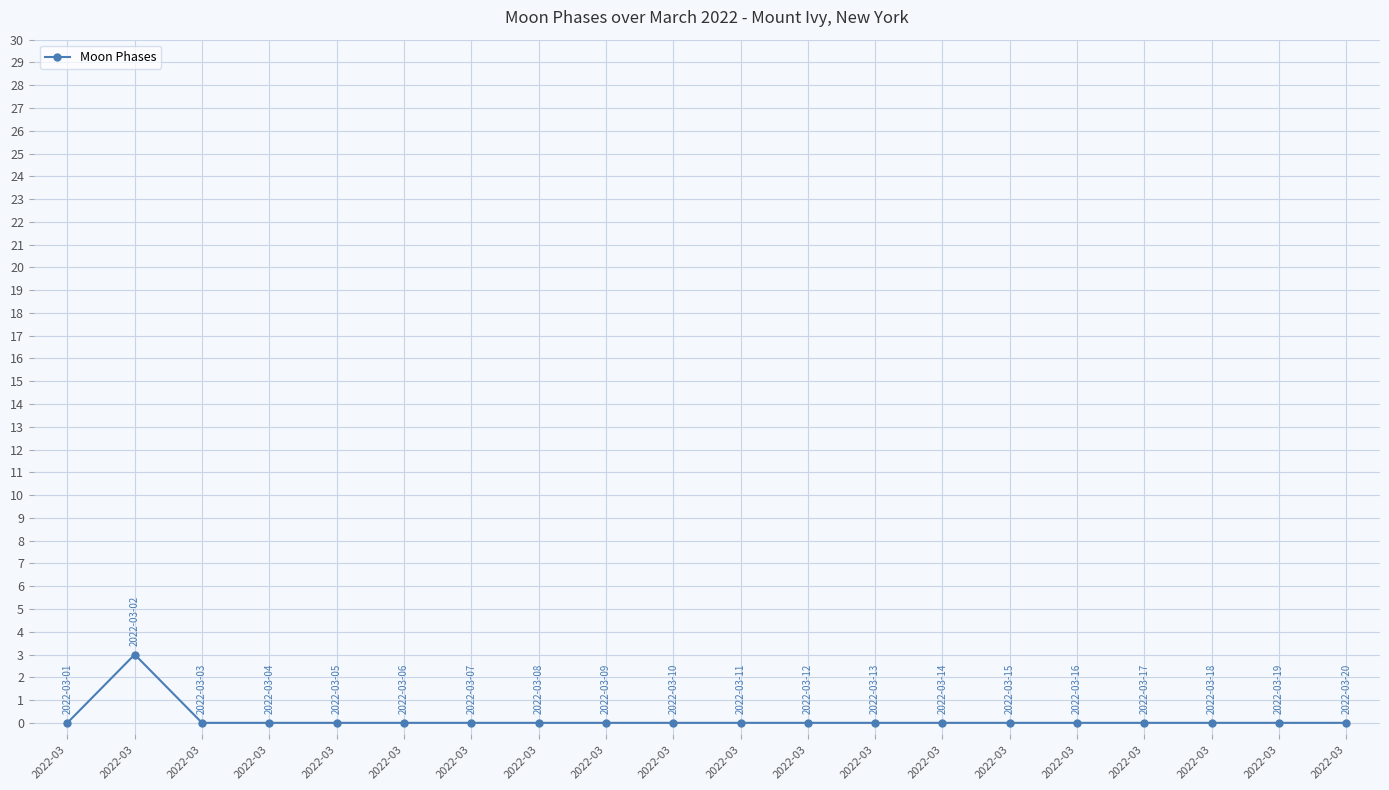

What is the difference between the maximum and second lowest values?

3